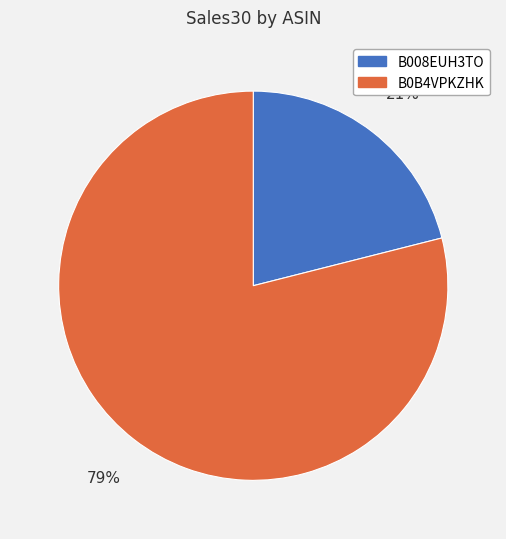

What is the largest slice in the pie chart?

B0B4VPKZHK